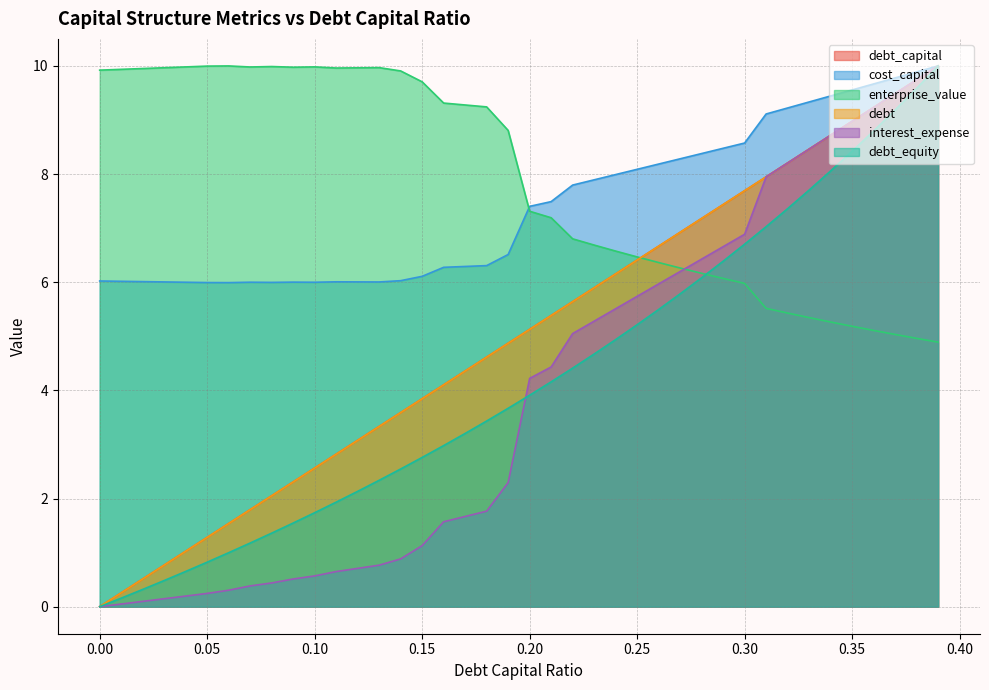

True or false: debt_capital and cost_capital intersect in this chart.

False